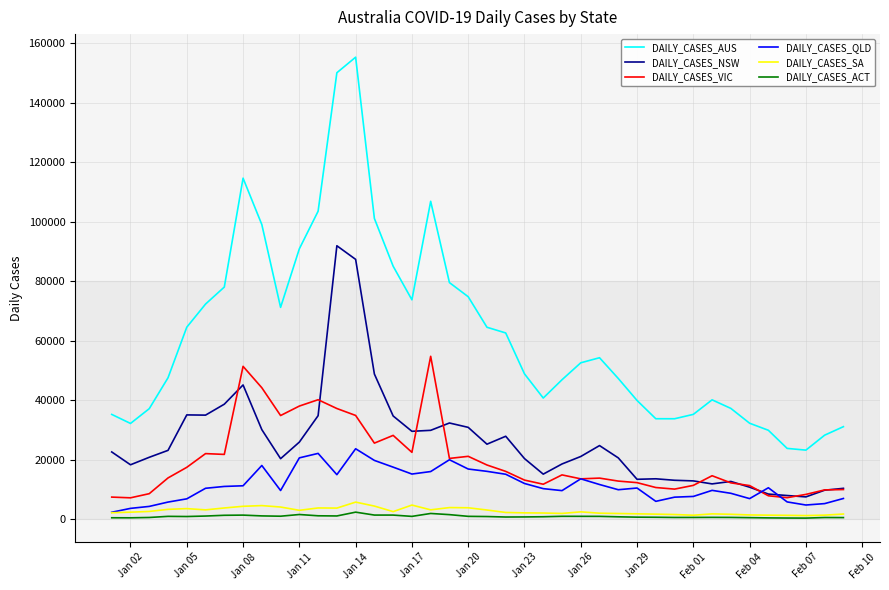

What is the highest value of the DAILY_CASES_NSW series?

91928